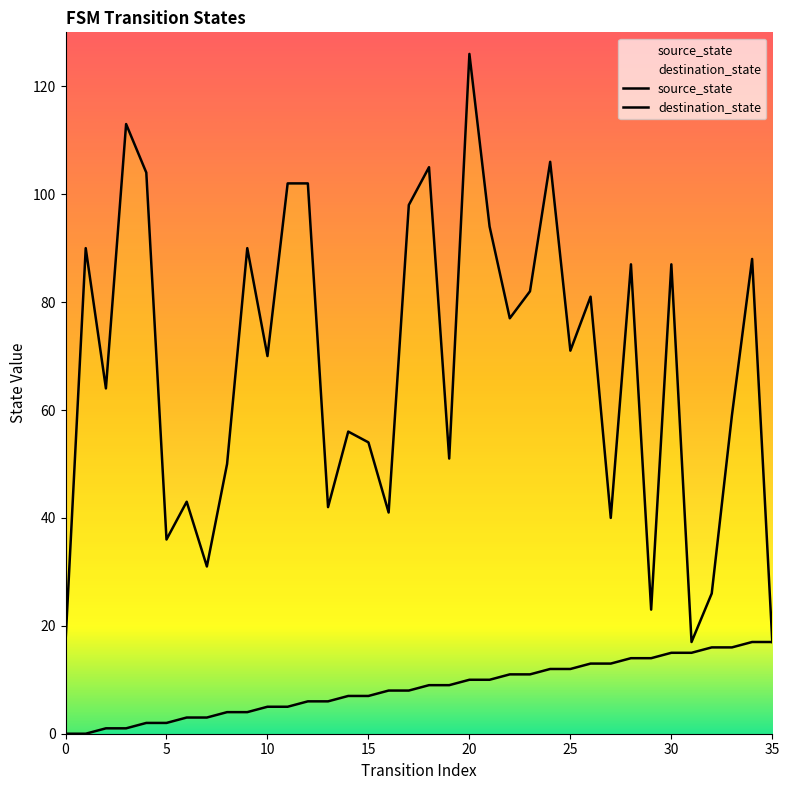

How many data points in destination_state are less than 71?

18